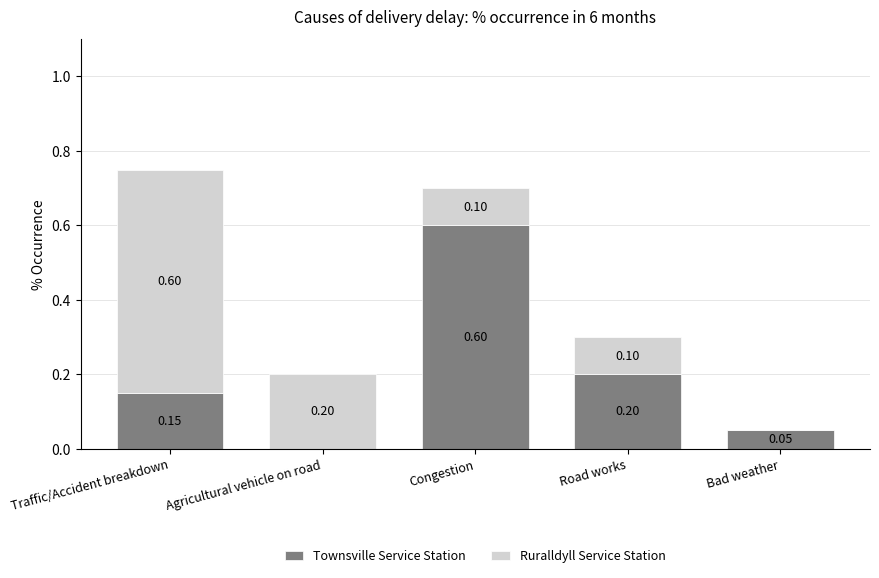

At which label is Townsville Service Station closest to 0?

Agricultural vehicle on road